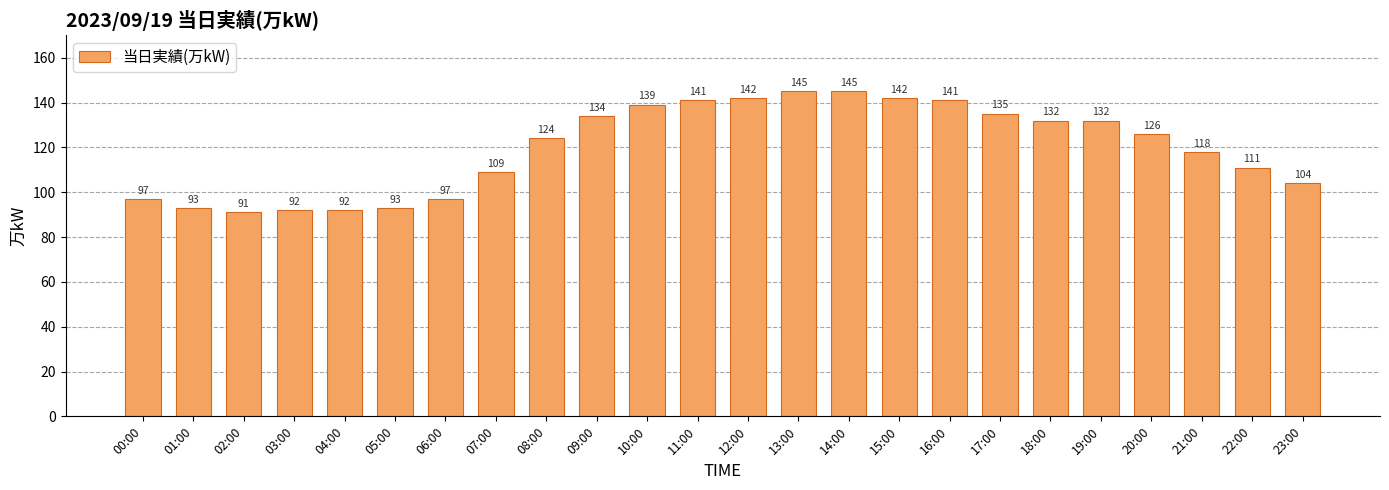

What is the label of the 11th bar from the right?

13:00